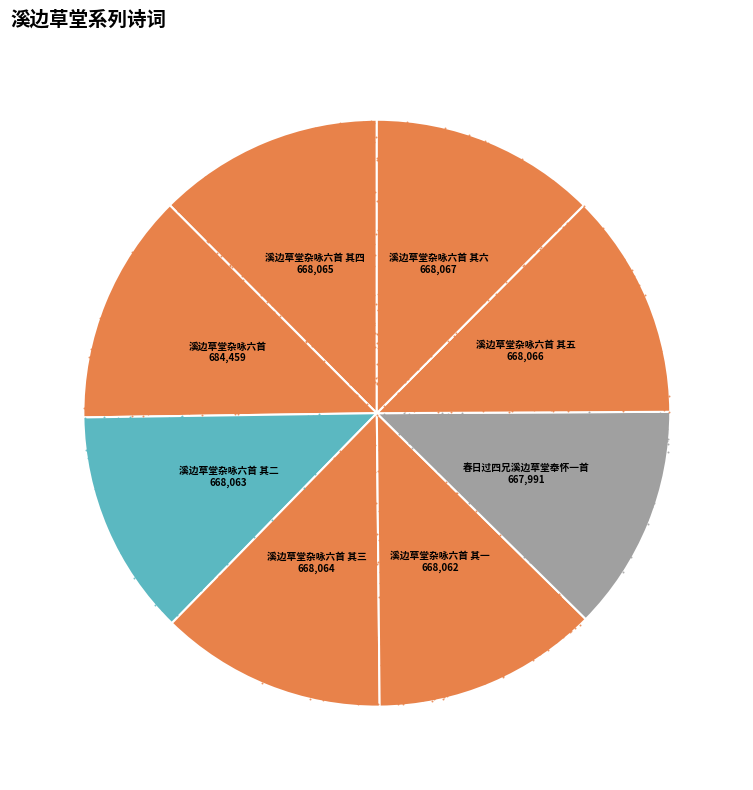

Does any single category account for the majority?

No